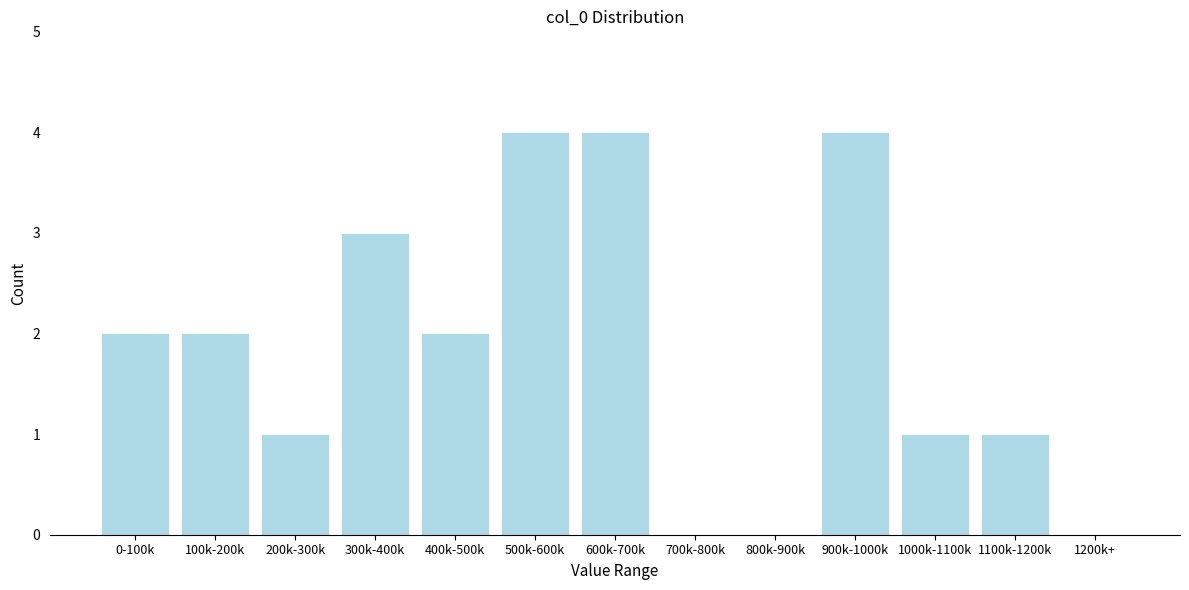

Reading left to right, list all the values displayed in this chart.

0-100k=2	100k-200k=2	200k-300k=1	300k-400k=3	400k-500k=2	500k-600k=4	600k-700k=4	700k-800k=0	800k-900k=0	900k-1000k=4	1000k-1100k=1	1100k-1200k=1	1200k+=0